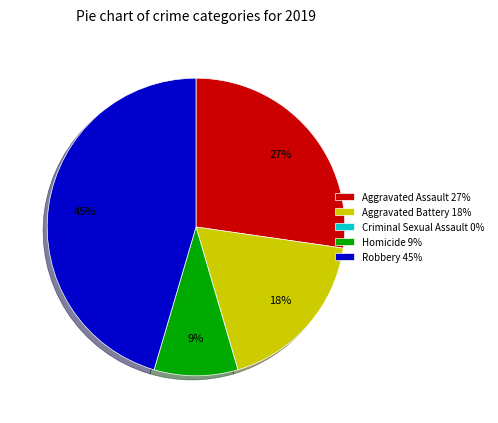

To the nearest percent, what portion does Robbery represent?

45%